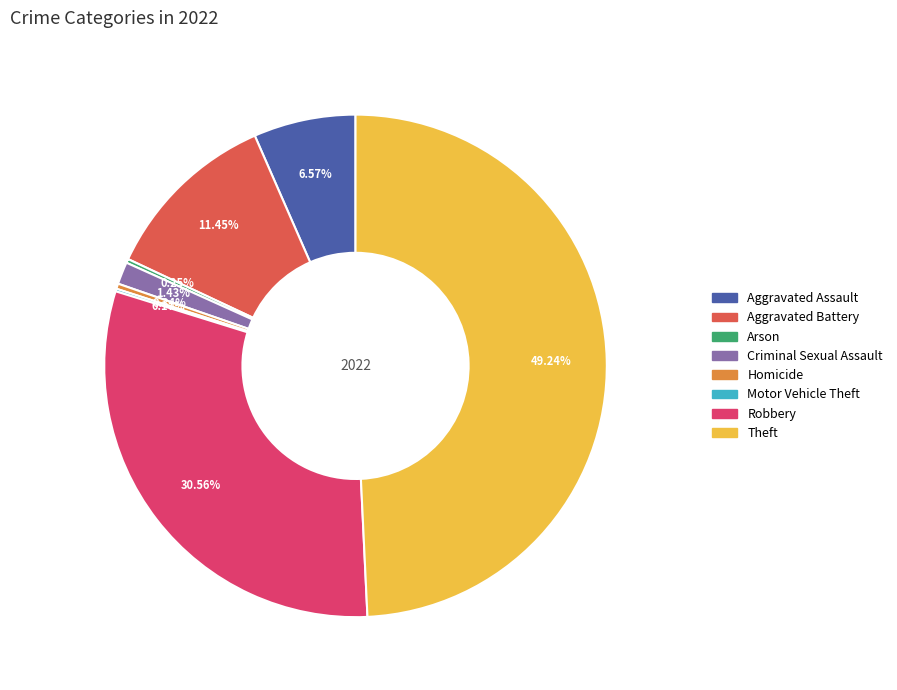

Approximately how many times larger is the value at Robbery compared to Aggravated Battery?

2.7